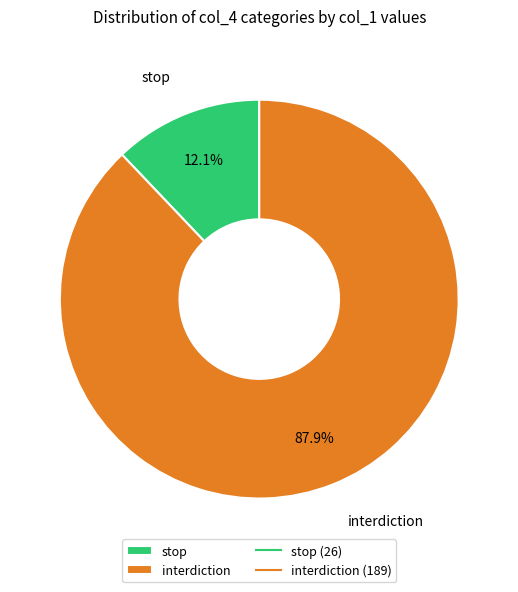

Count the number of slices in the pie.

2